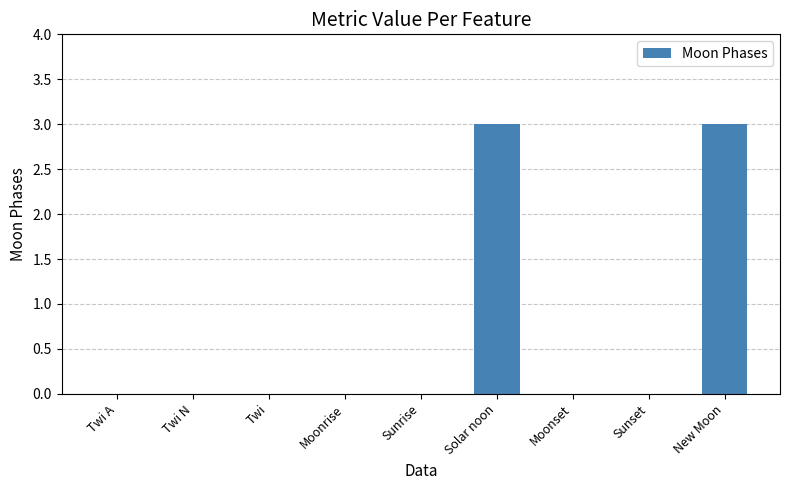

What is the sum of all values?

6